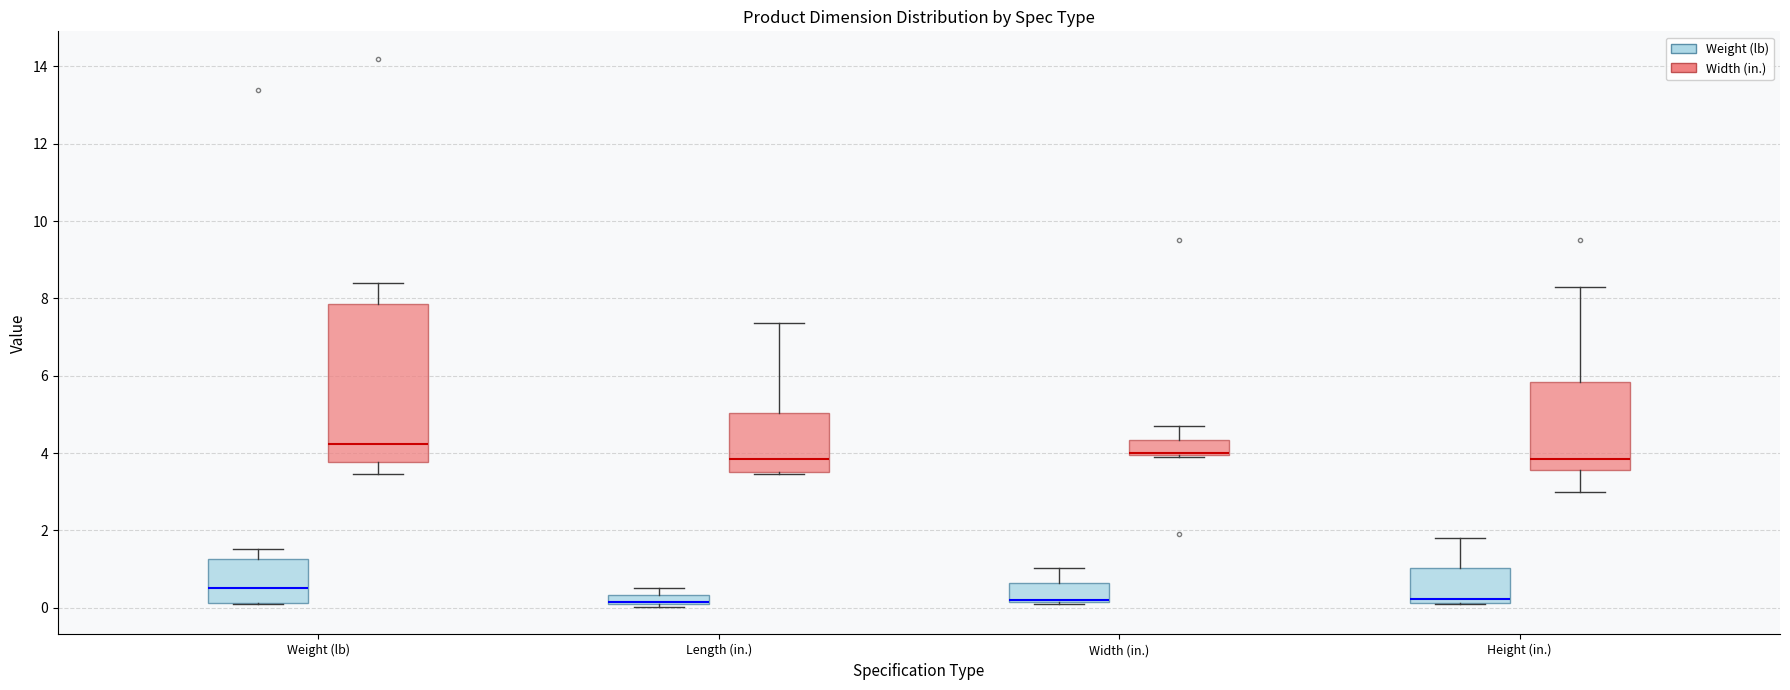

Where is the lower edge of the box for Width (in.) (Width (in.)) on the y-axis? The values are not printed on the chart, so give them approximately, as read against the axis.

4.0